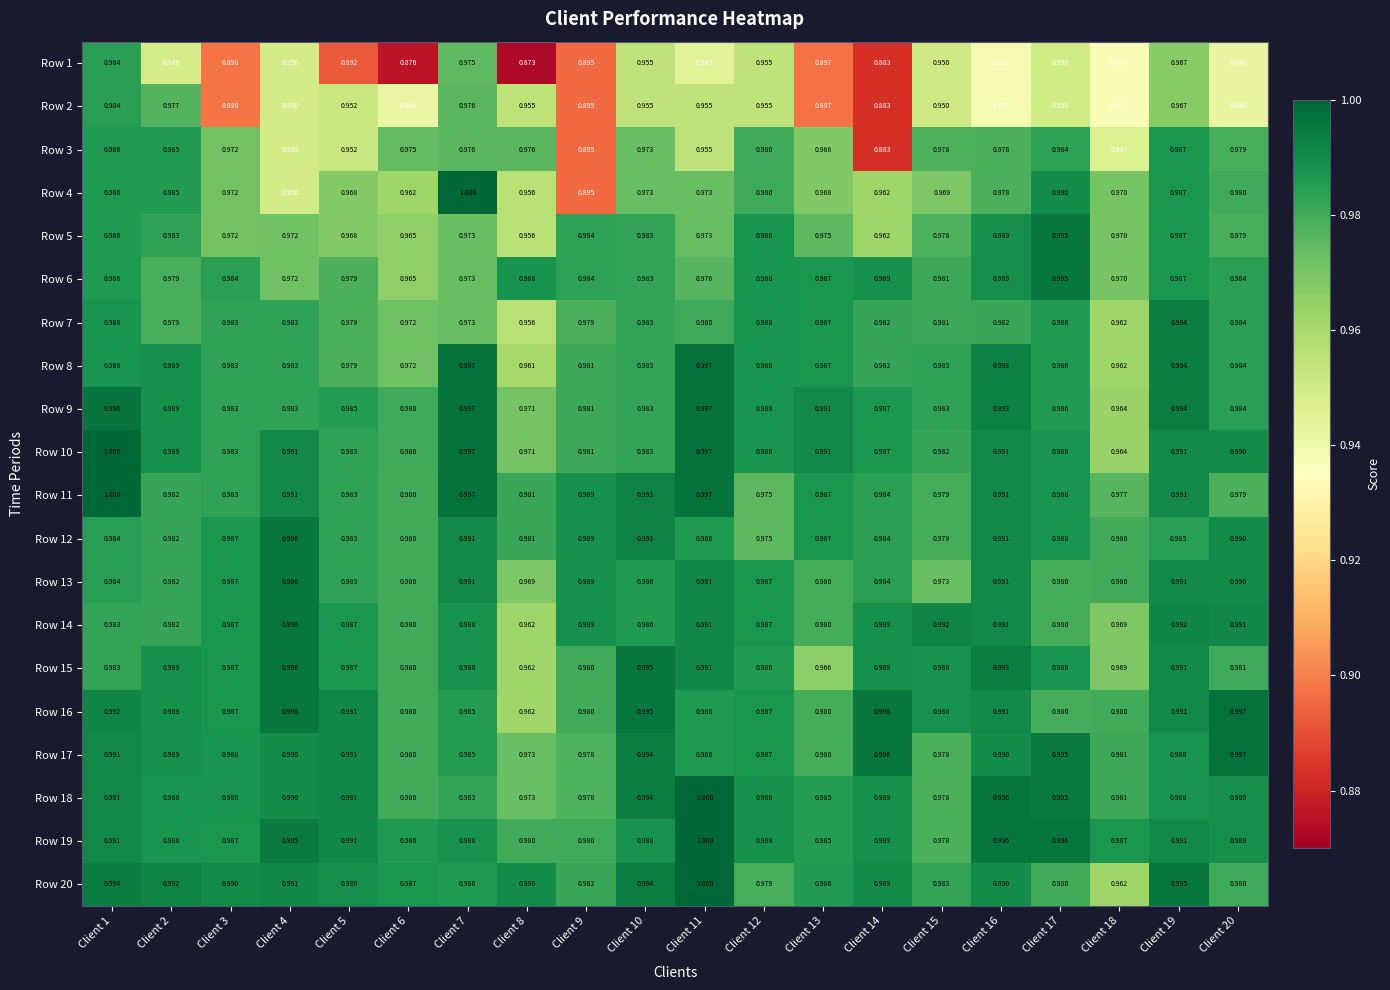

What is the maximum value shown in the chart?

1.0